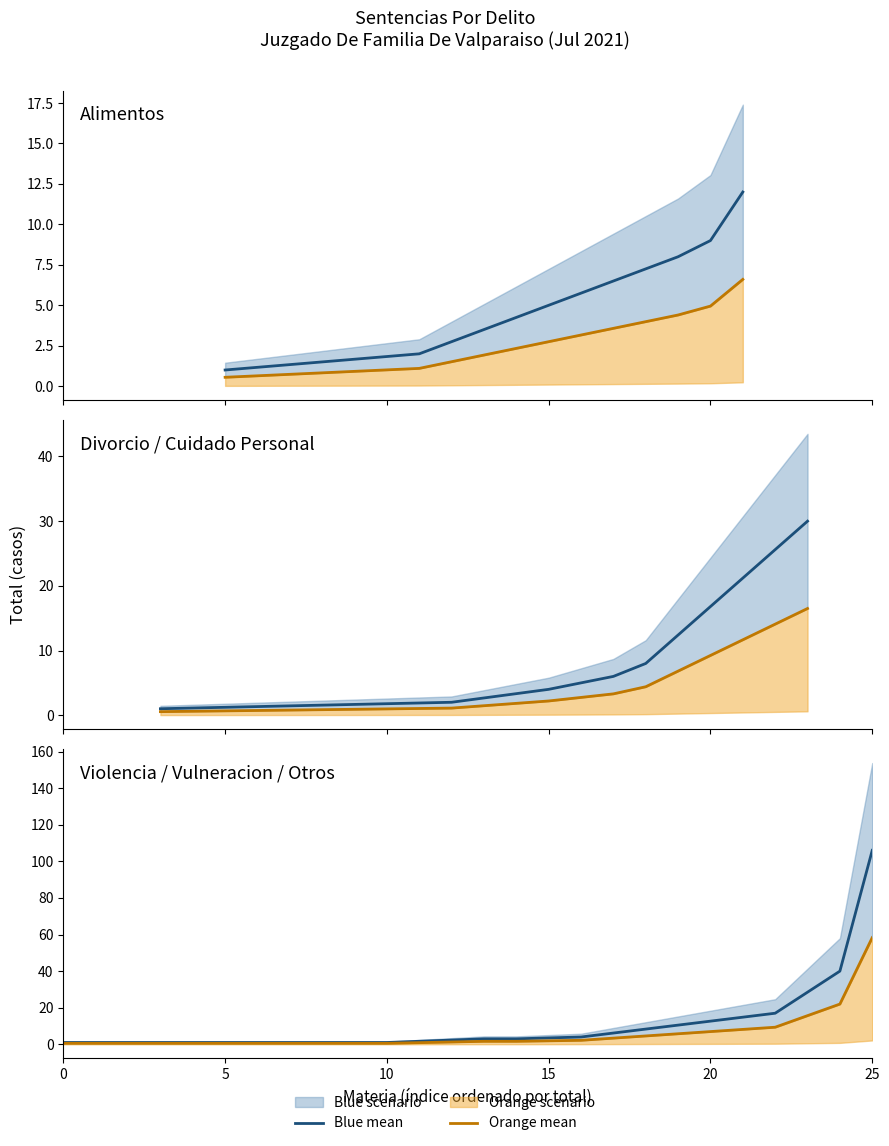

Which series has the largest total across all categories?

Blue mean